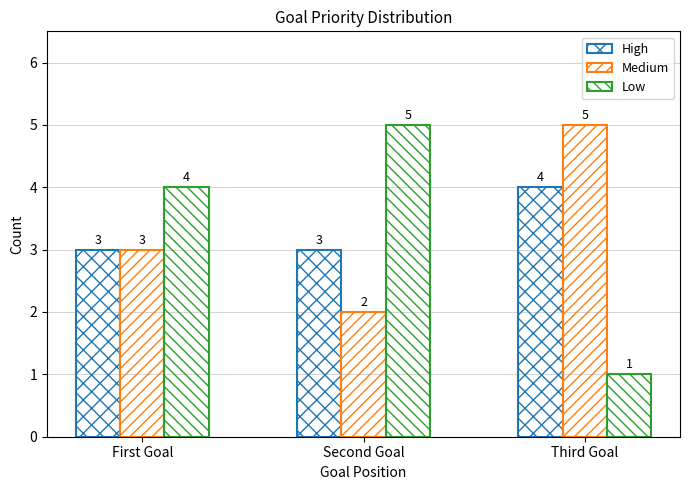

At how many categories does at least one series exceed 4?

2